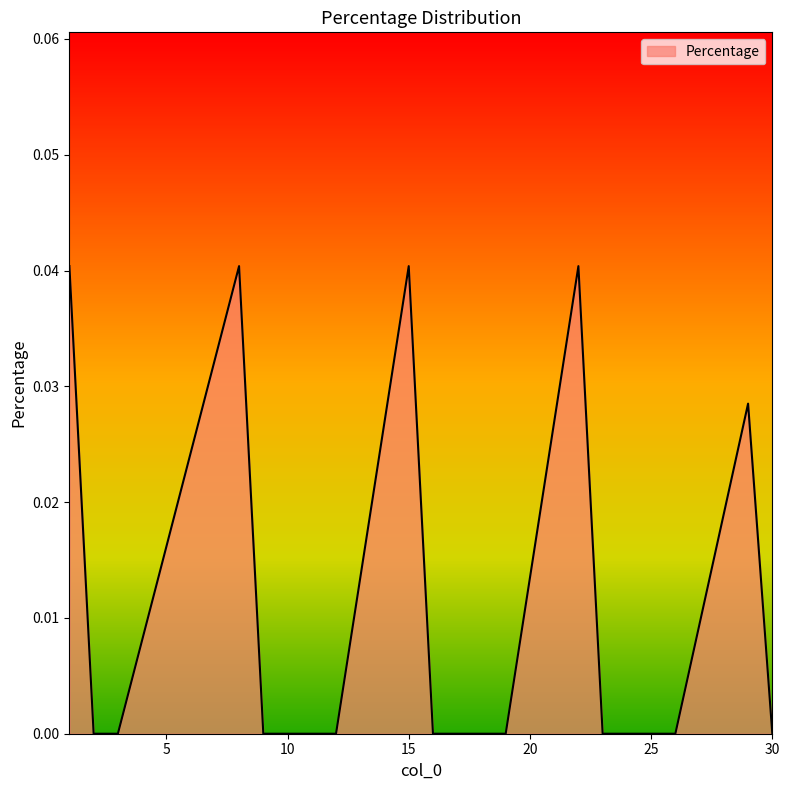

What is the sum of all values?

0.2